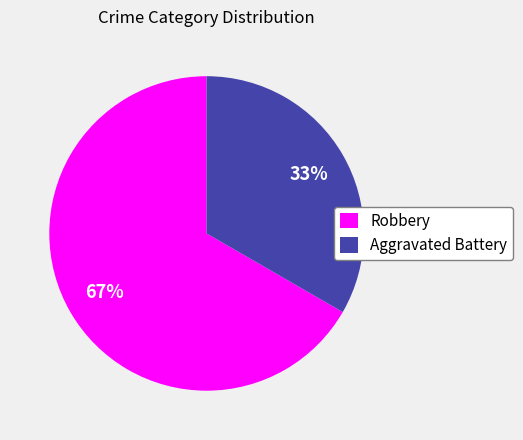

Count the number of slices in the pie.

2